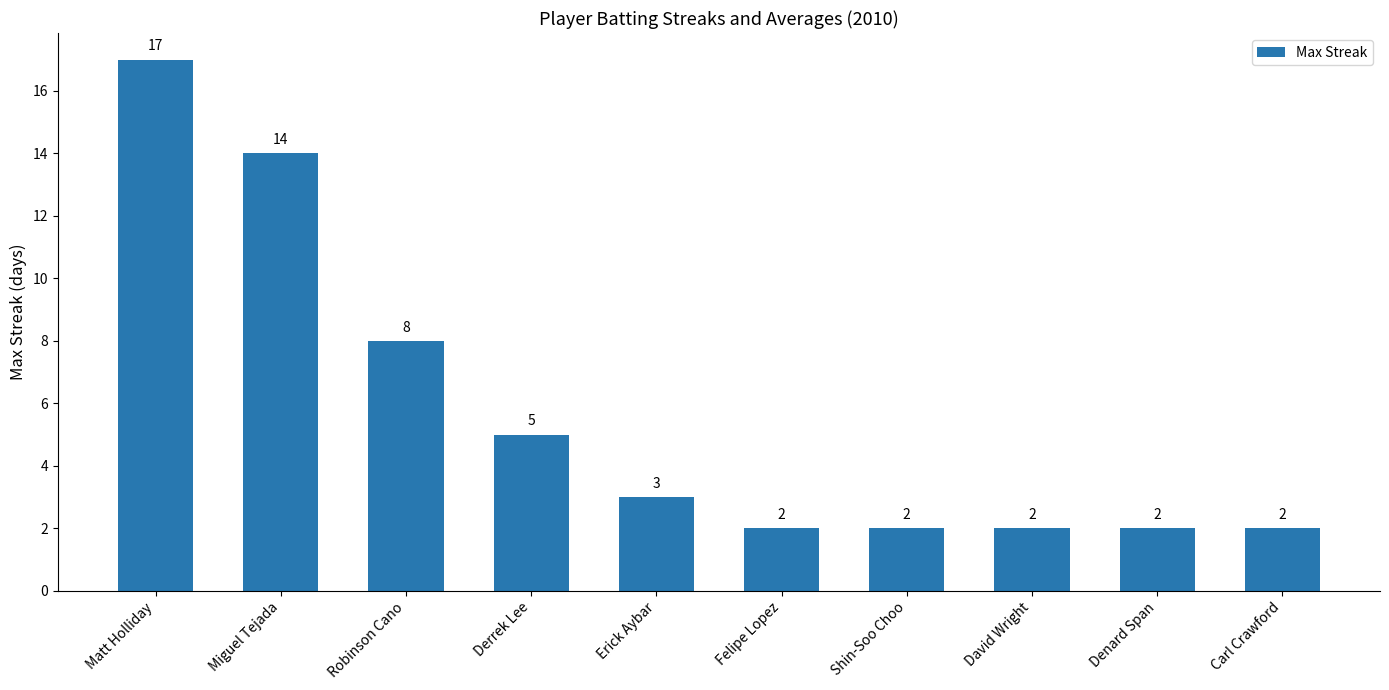

What is the greatest value displayed?

17